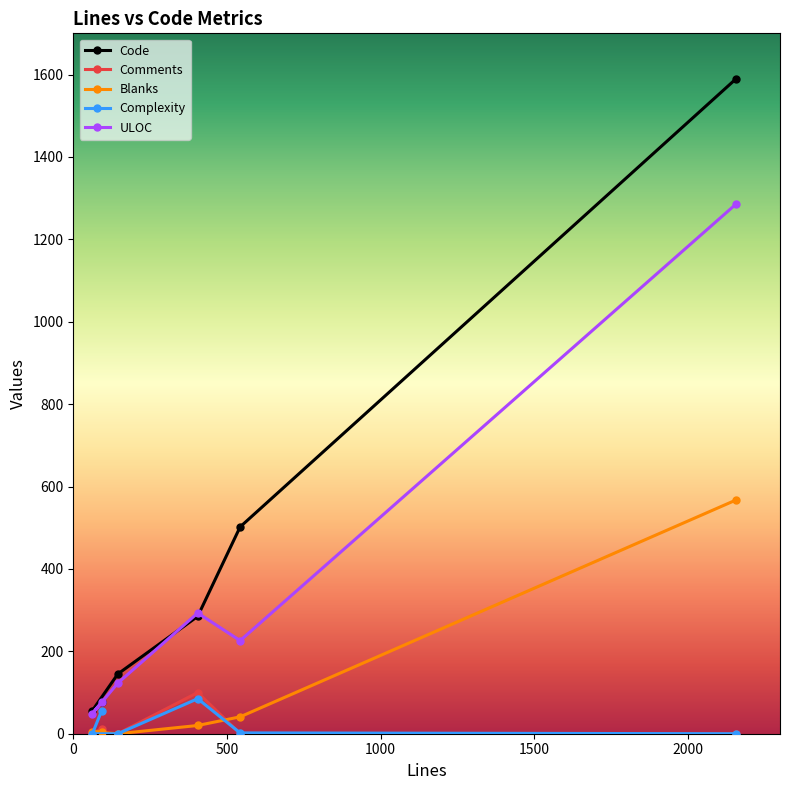

What is the average value of the ULOC series?

342